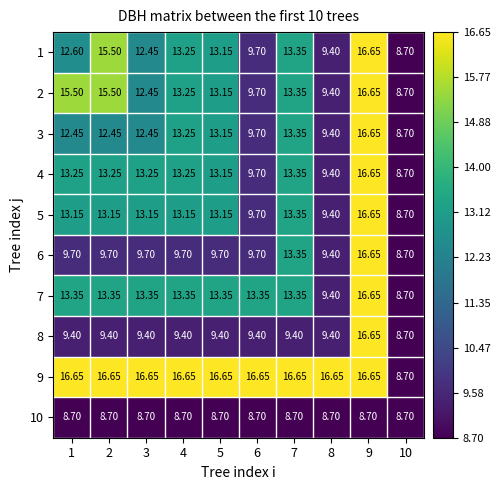

Is the value of 6 at 8 greater than the value of 3 at 6?

No